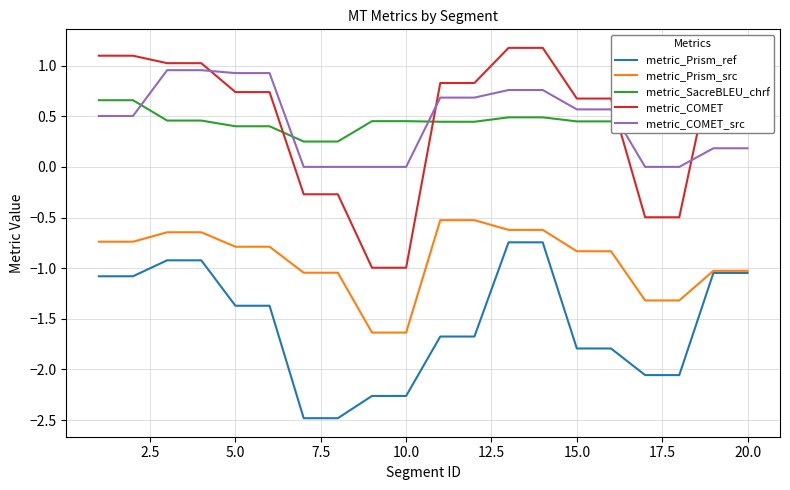

True or false: metric_Prism_src and metric_COMET_src intersect in this chart.

False